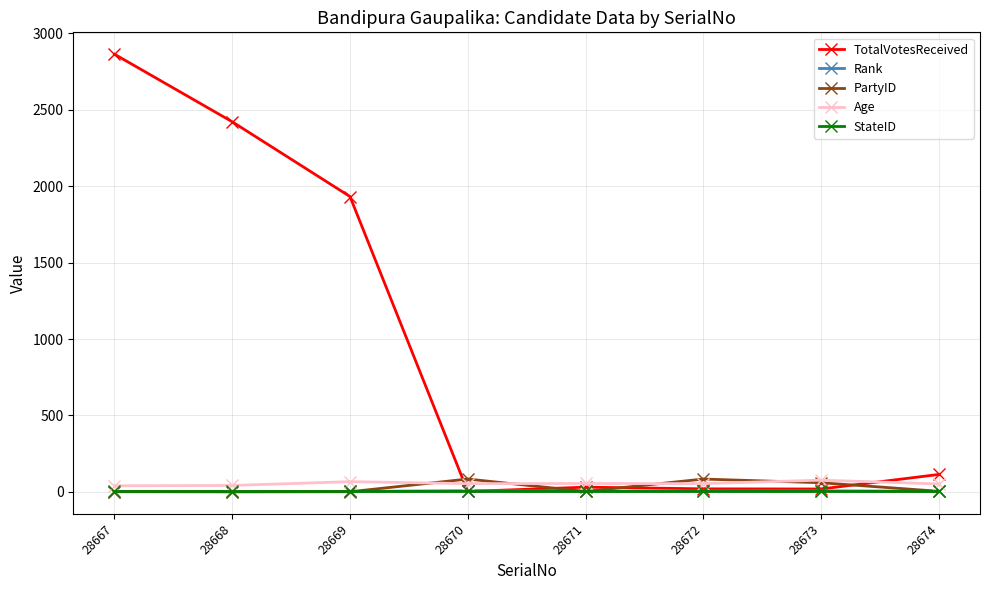

At which category does the chart reach its peak across all series?

28667